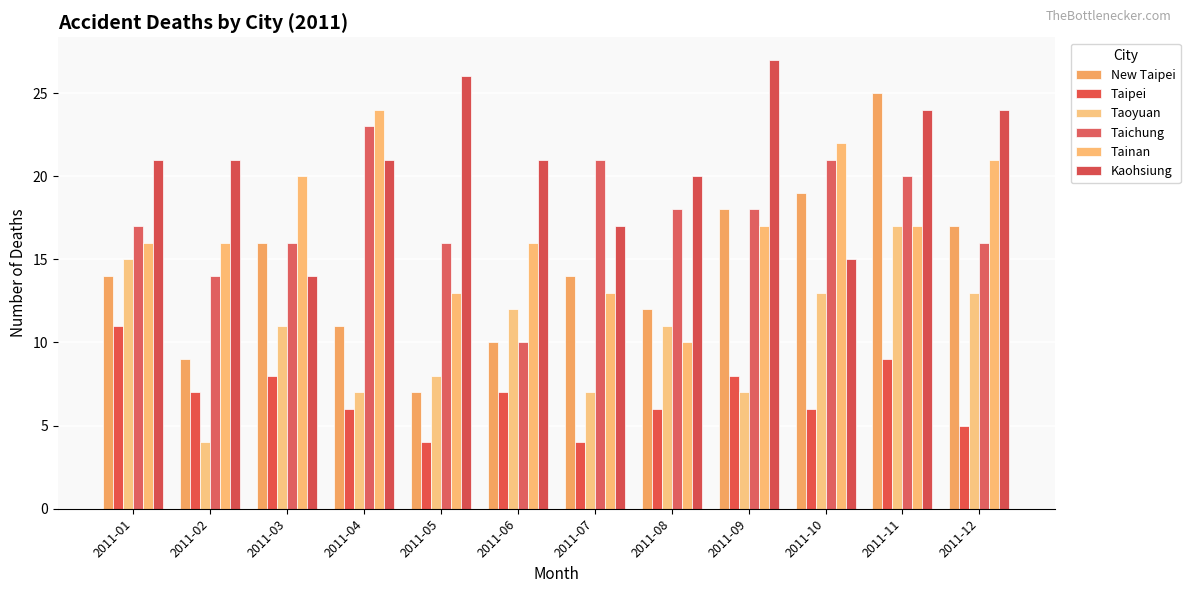

At which category is the sum across all series the highest?

2011-11